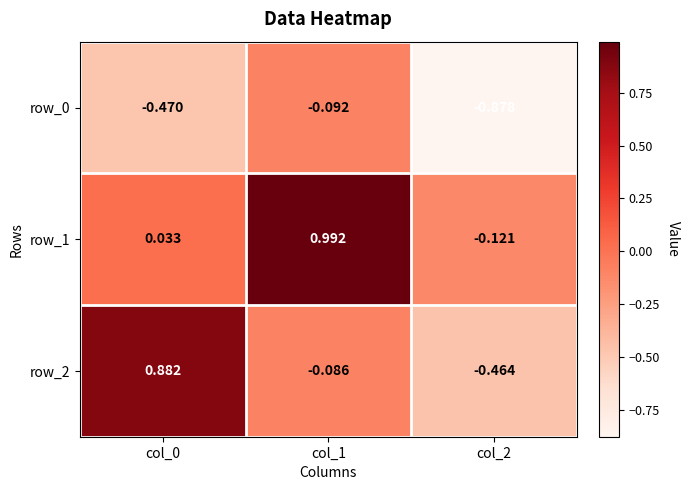

True or false: row_0 has a value of -0.2 at col_0.

False